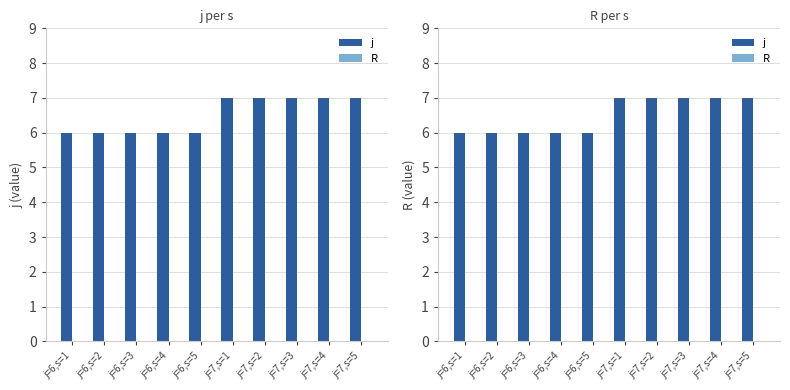

What is the difference between the maximum and minimum values in the j series?

1